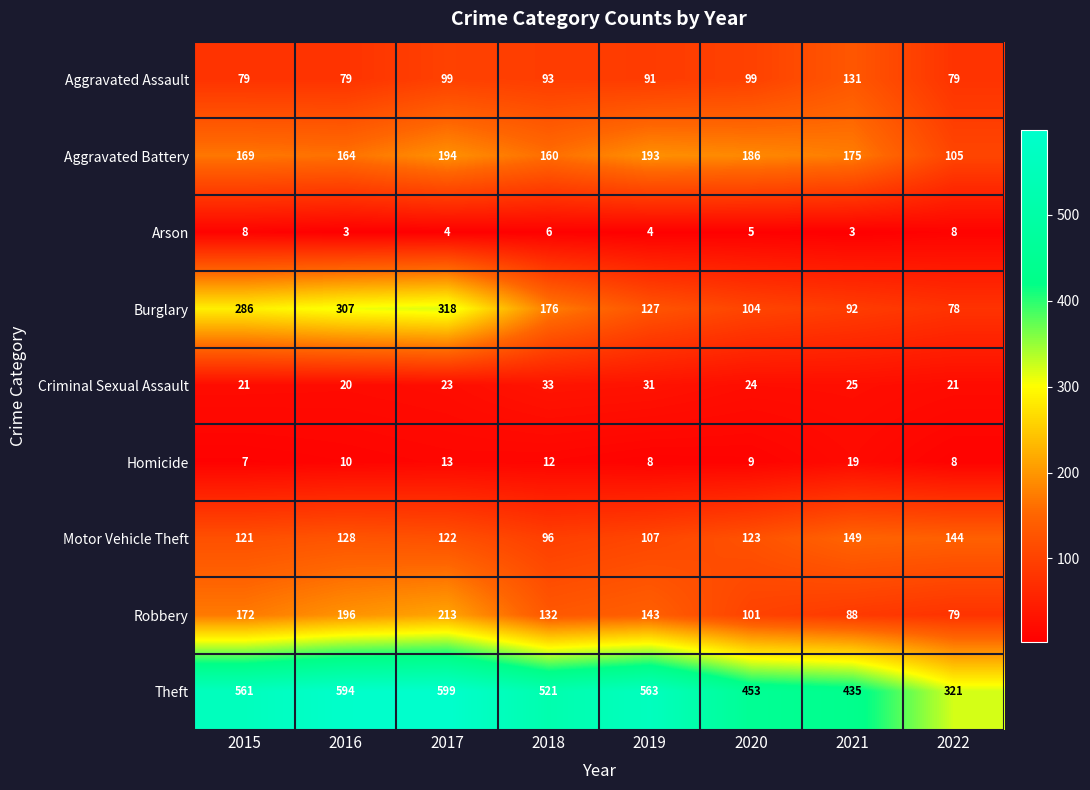

What is the difference between the highest and lowest values at 2021?

432